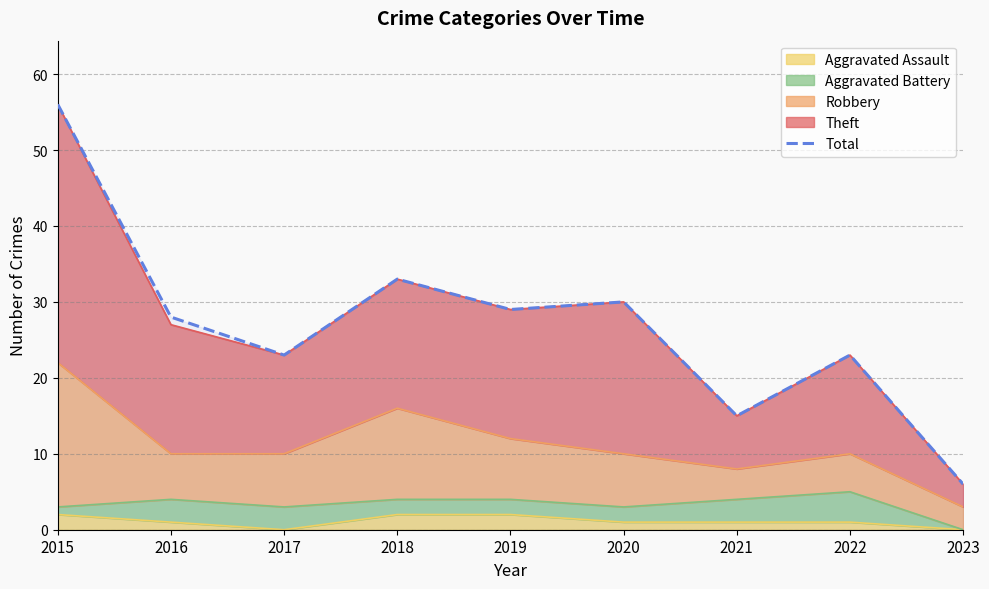

How many points are lower than both their immediate neighbors (excluding endpoints)?

3